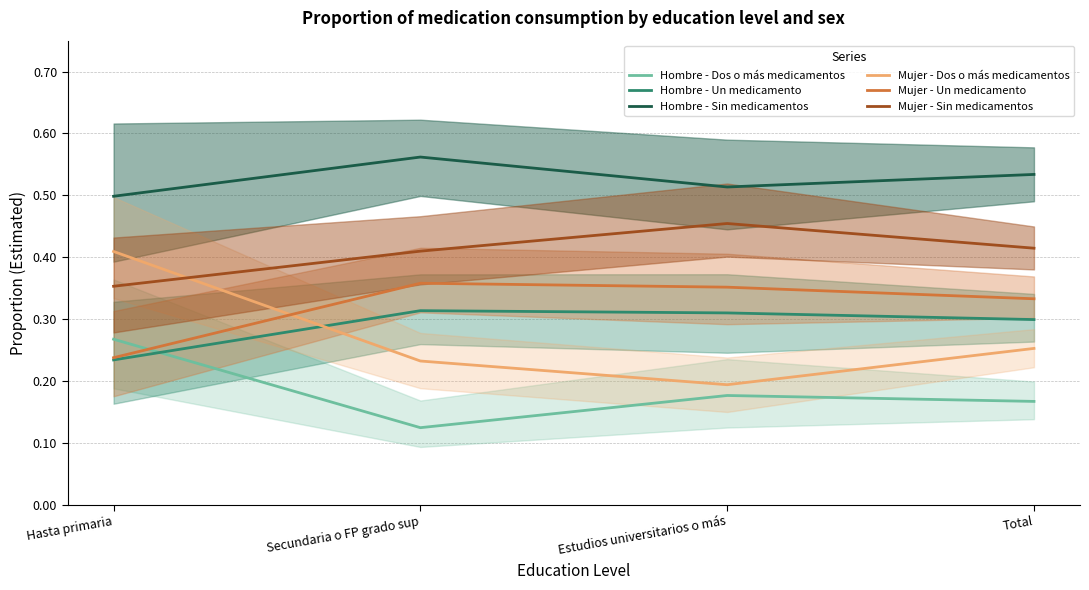

Which series has the largest total across all categories?

Hombre - Sin medicamentos